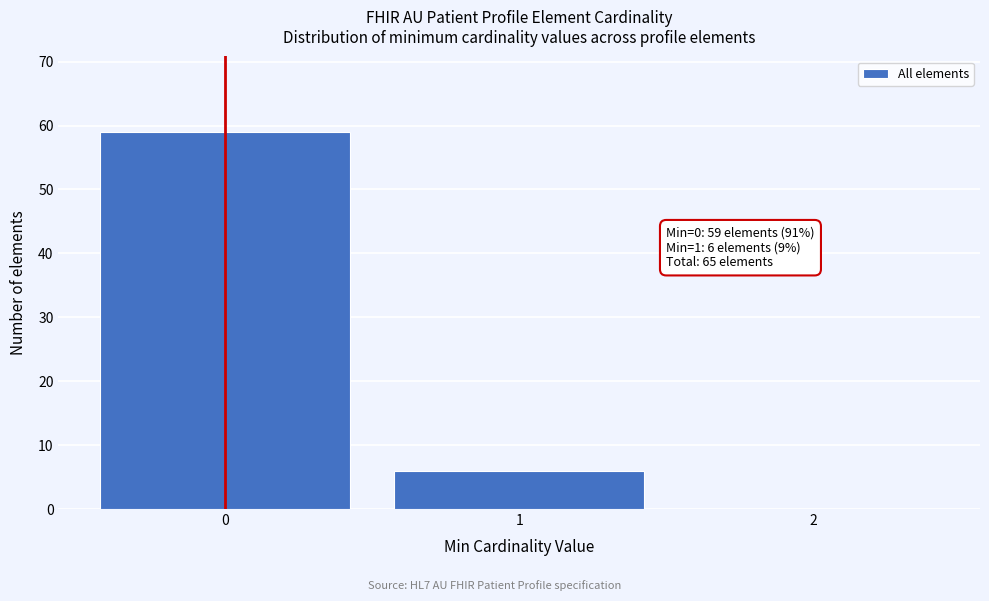

Over which range of the x-axis is the bar tallest?

-0.5 to 0.5